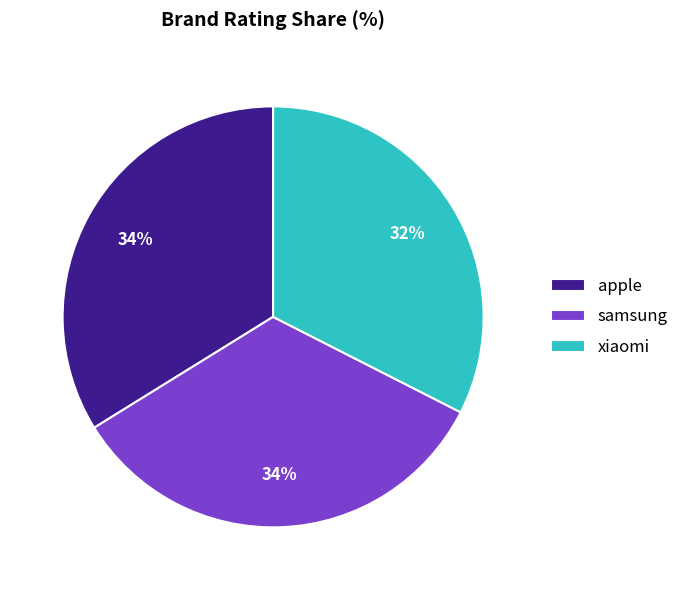

Is there any slice that represents more than half of the pie?

No